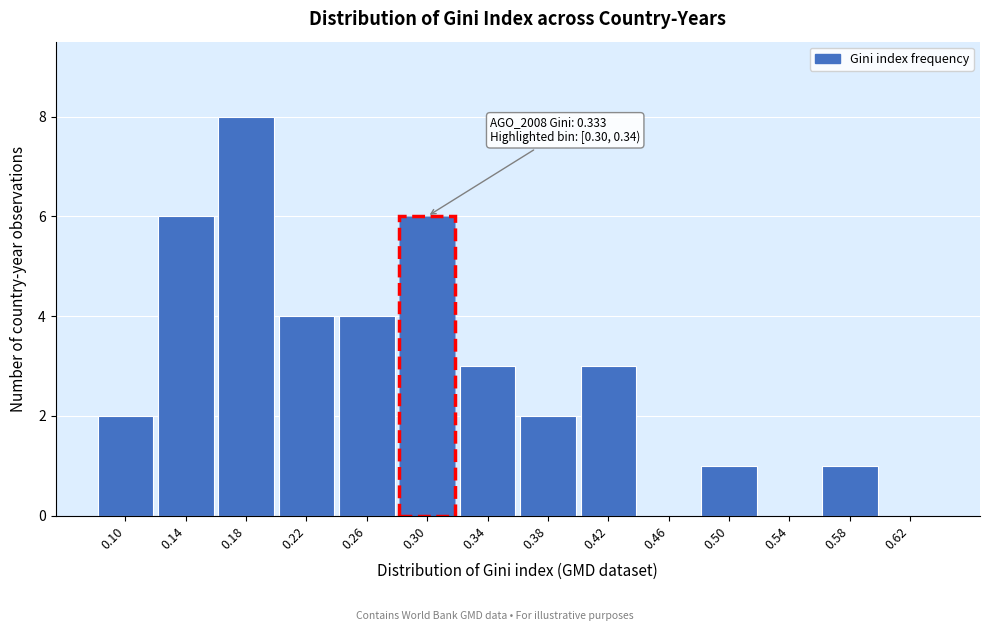

Reading left to right, list all the values displayed in this chart.

0.10=2	0.14=6	0.18=8	0.22=4	0.26=4	0.30=6	0.34=3	0.38=2	0.42=3	0.46=0	0.50=1	0.54=0	0.58=1	0.62=0